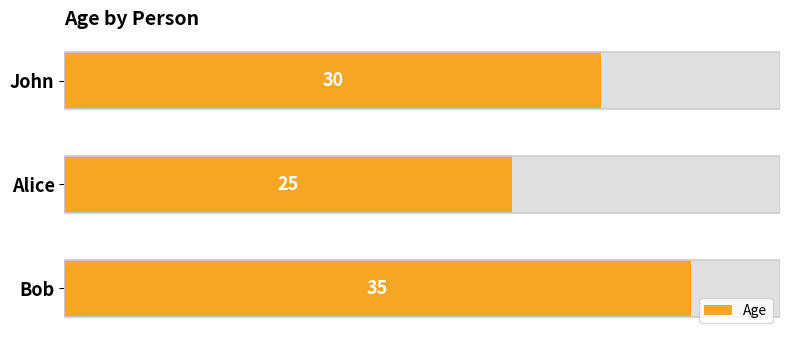

Between Alice and Bob, which is larger?

Bob